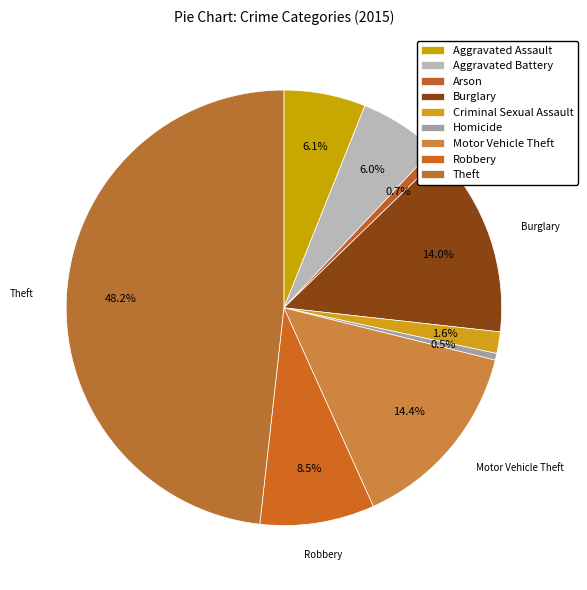

How many slices are in this pie chart?

9